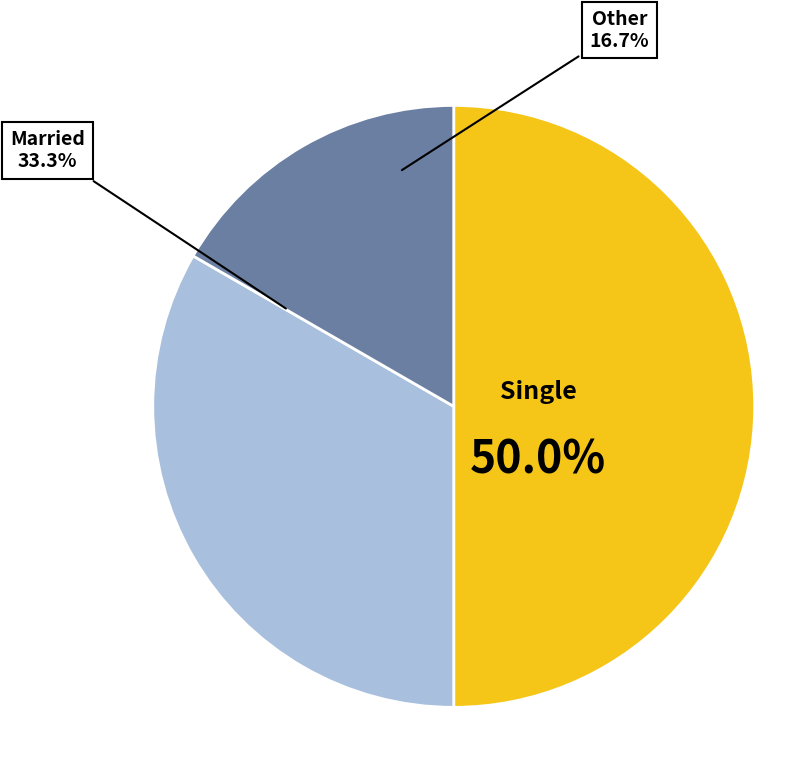

What percentage is NOT represented by Other?

83.3%